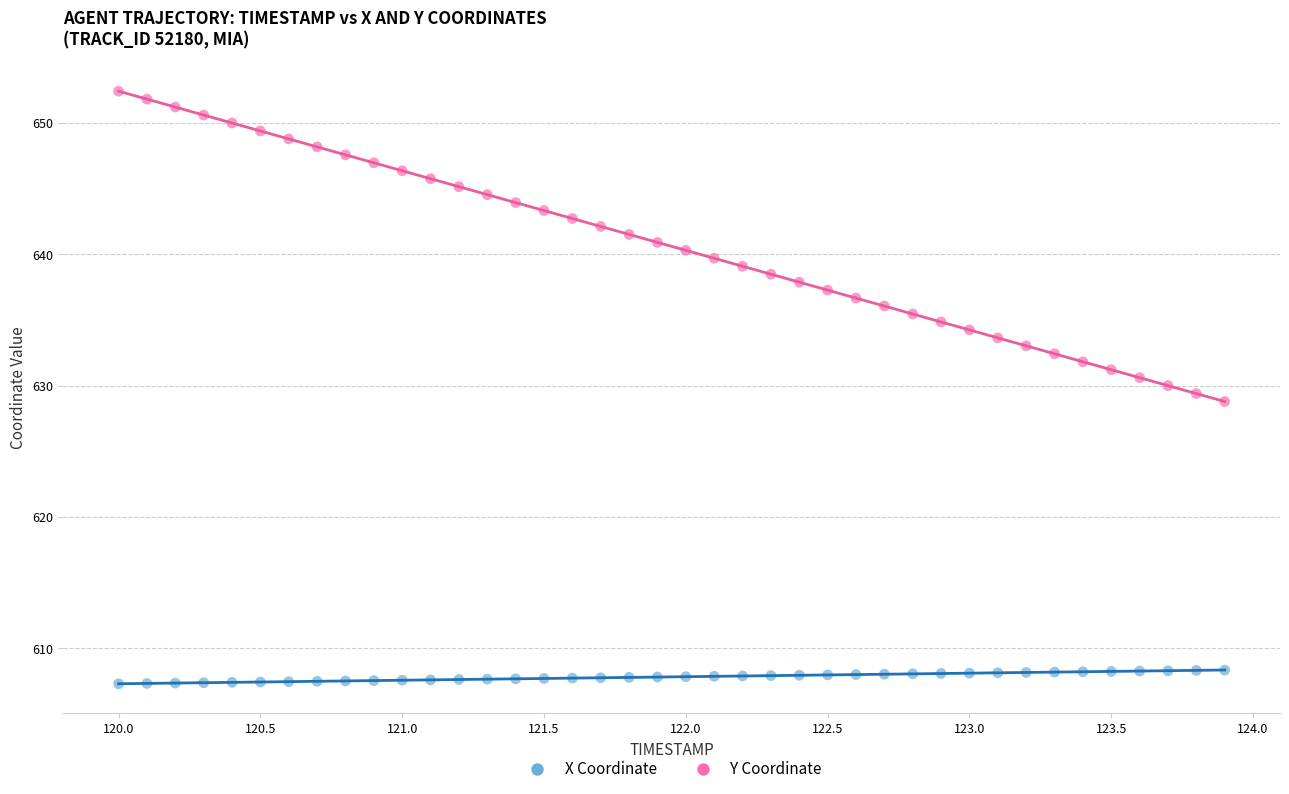

Across all data points, what is the range of X values (max minus min)?

3.9